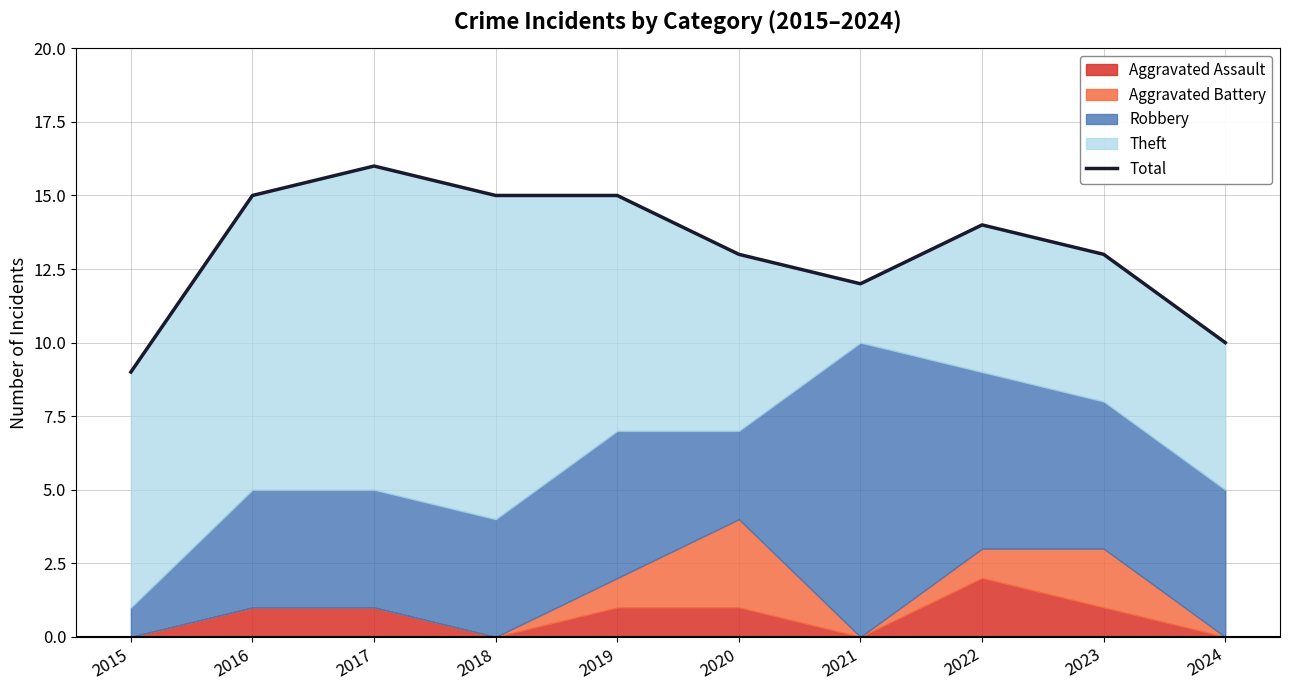

The value at 2020 is 9. True or false?

False